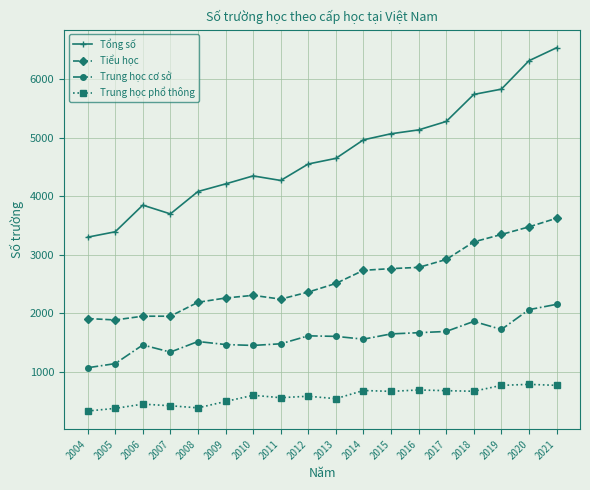

What is the total value across all series at 2021?

13080